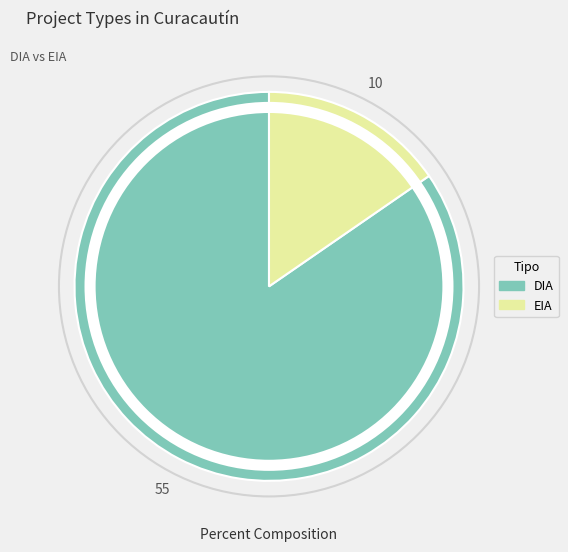

Do DIA and EIA together represent more than half of the pie?

Yes